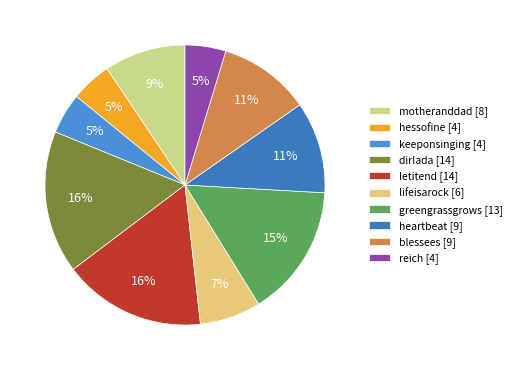

To the nearest percent, what portion does lifeisarock represent?

7%